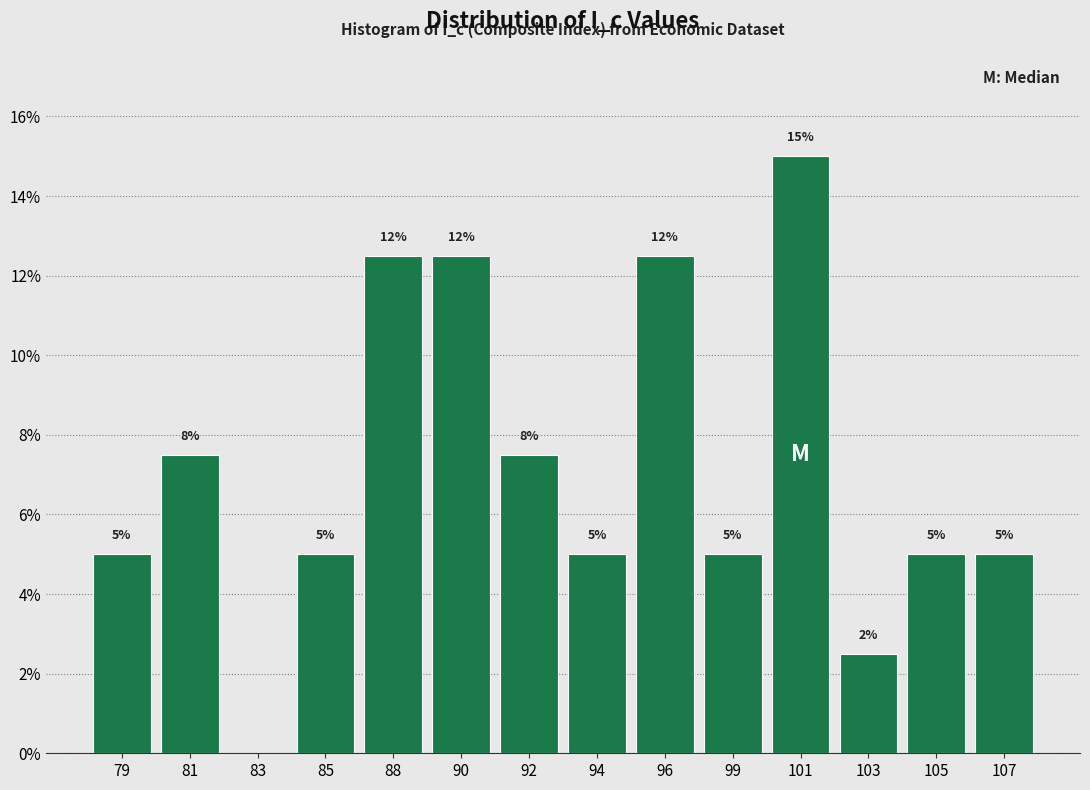

Which label corresponds to the largest value in the chart?

101